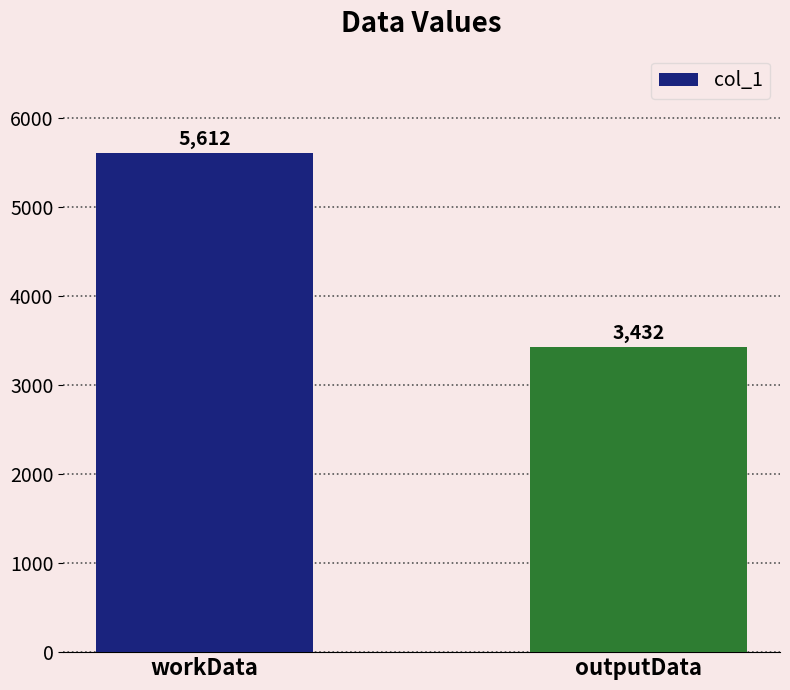

What position from the right is workData?

2